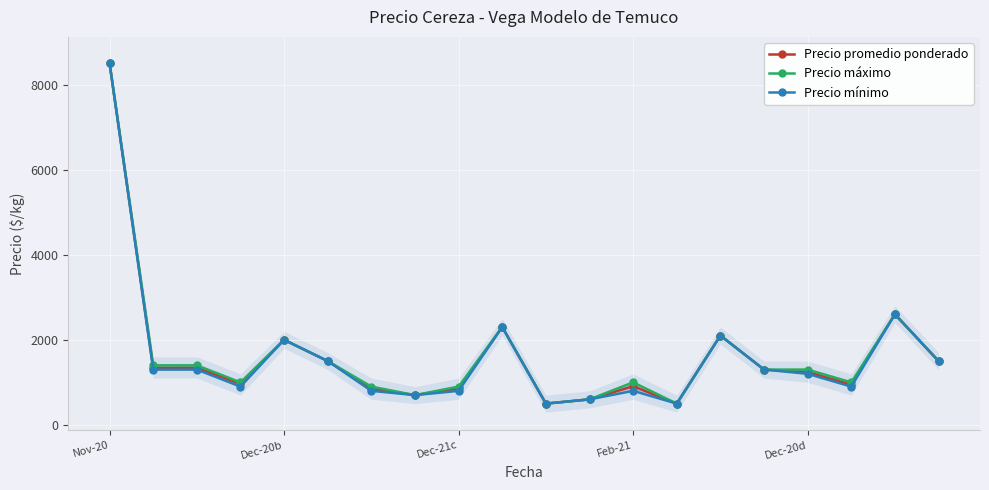

What is the minimum value shown in the chart?

500